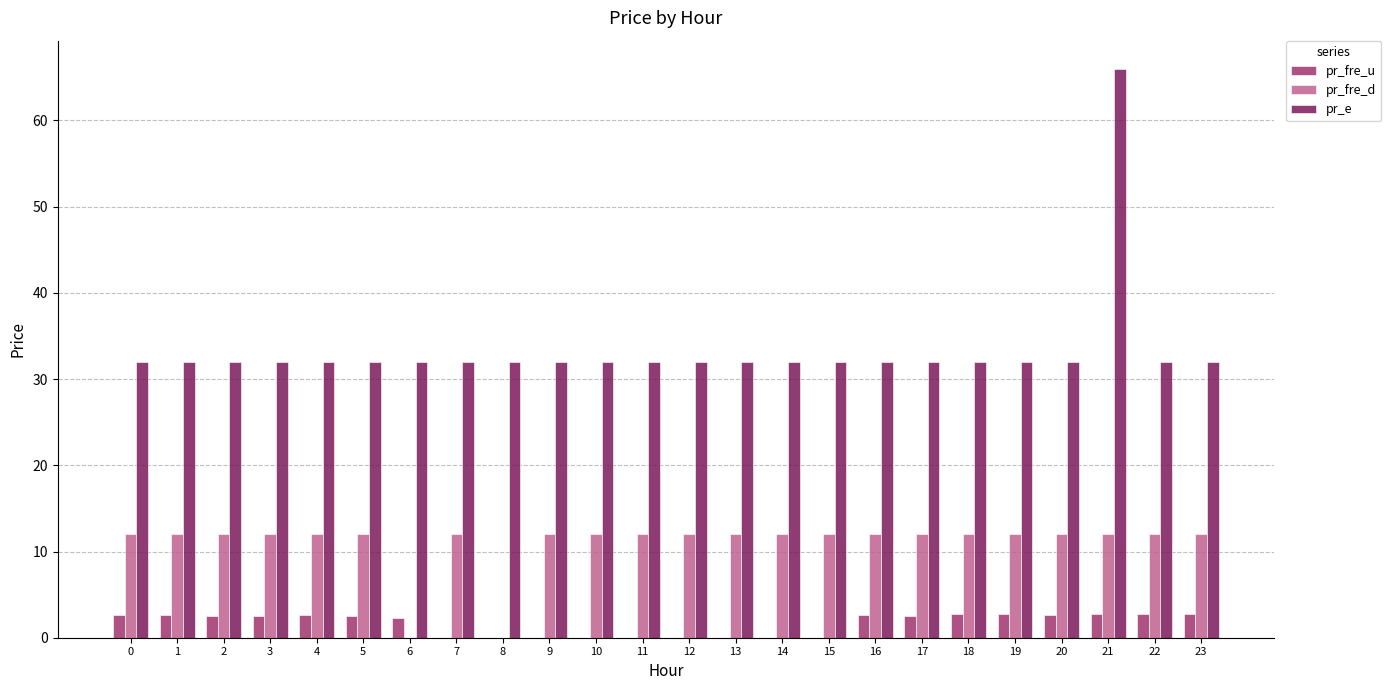

The value of pr_fre_d at 3 is 6.9. True or false?

False